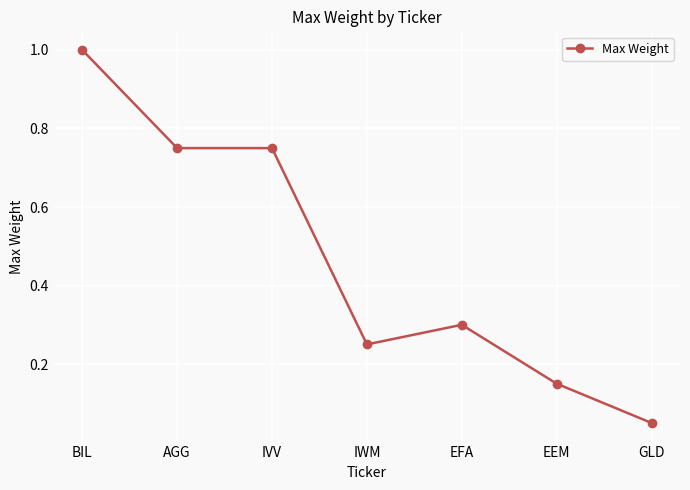

Between EEM and GLD, which is larger?

EEM